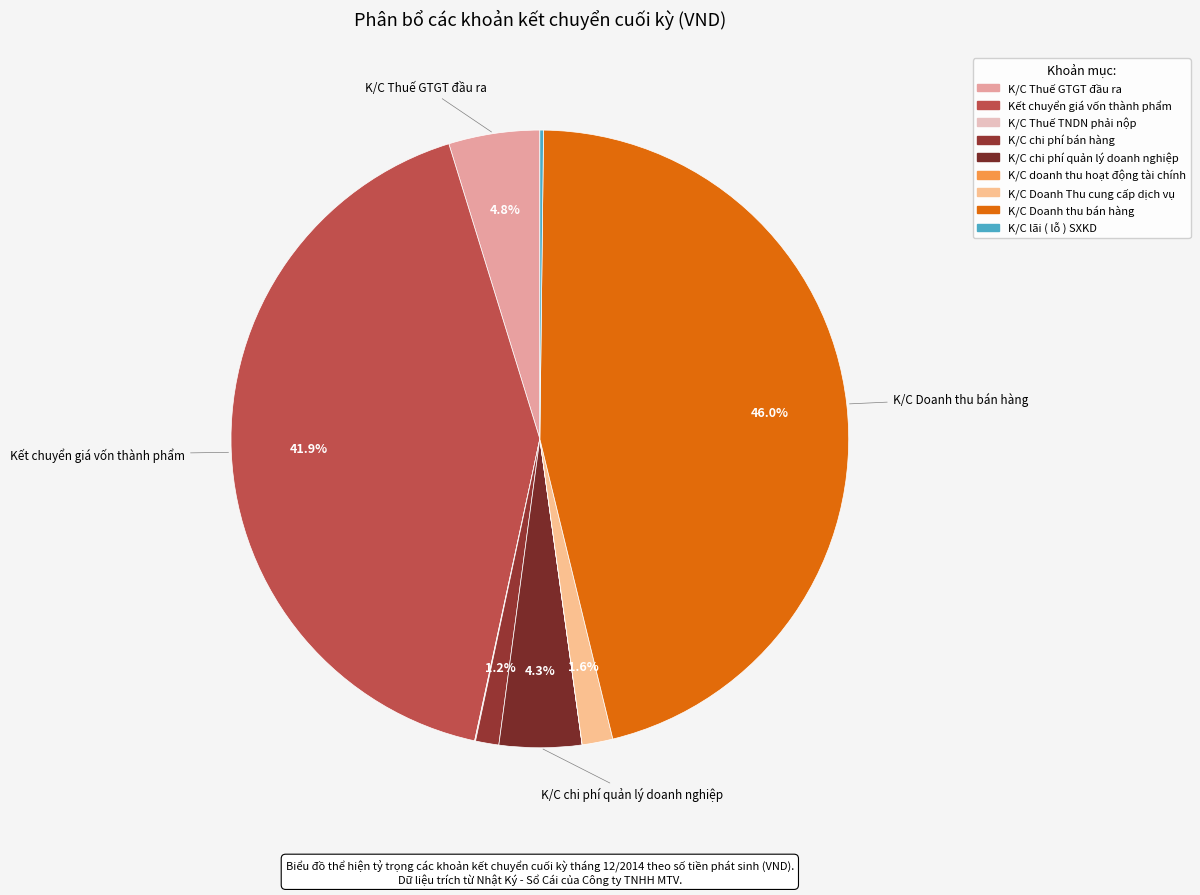

How many slices are in this pie chart?

9